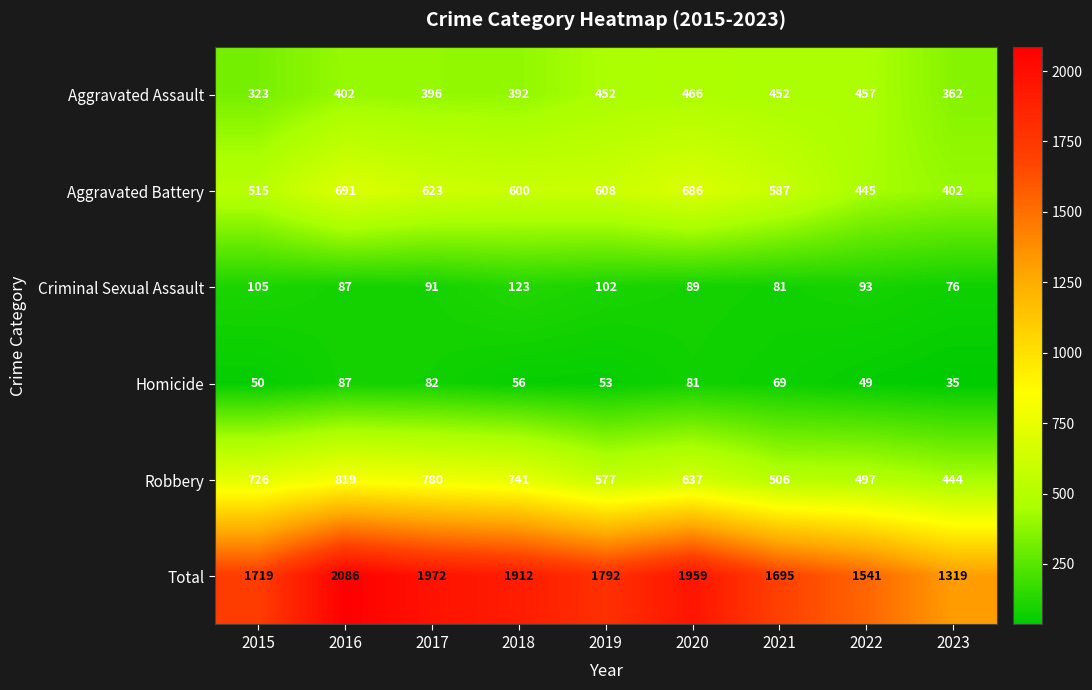

What is the spread (max minus min) of values at 2016?

1999